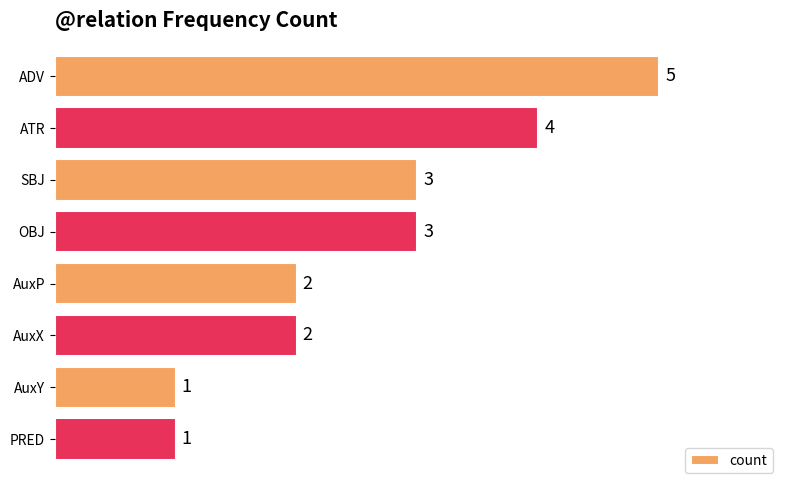

What is the difference between the values at PRED and ADV?

4